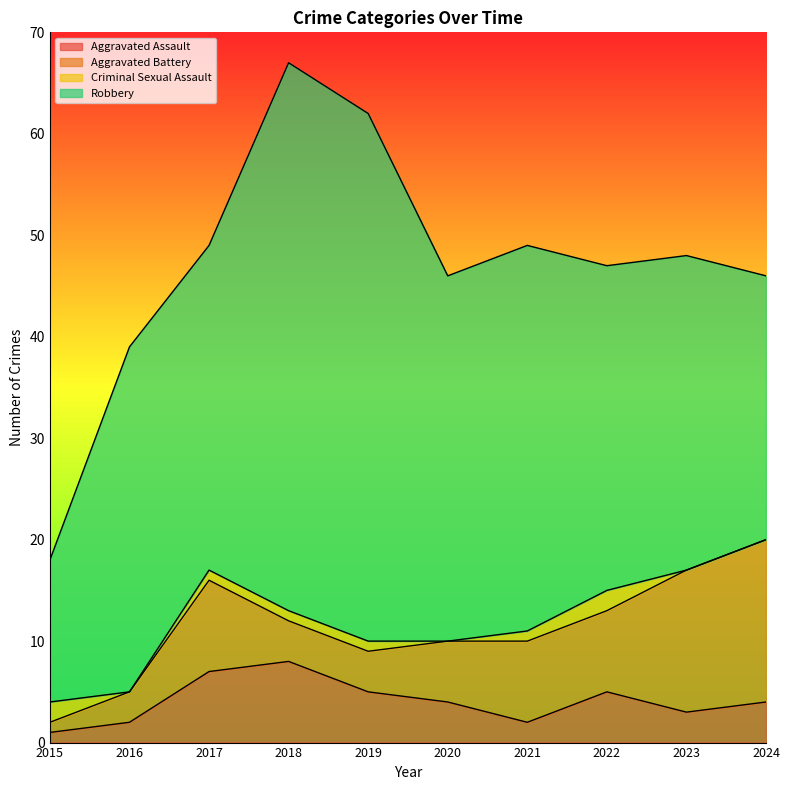

How many interior local peaks does the Criminal Sexual Assault series have?

1